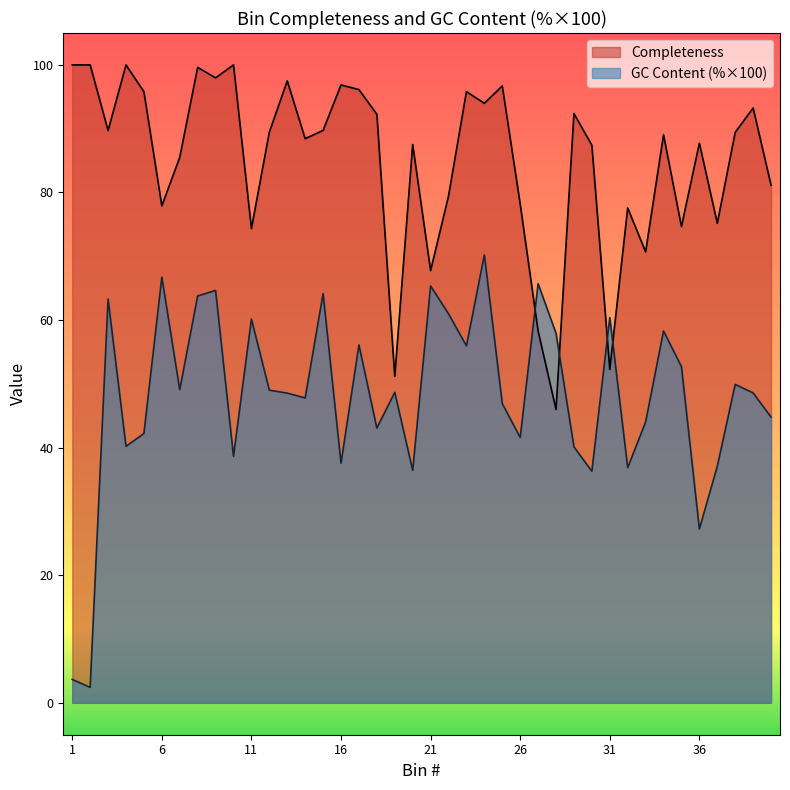

At how many categories does at least one series exceed 81?

27